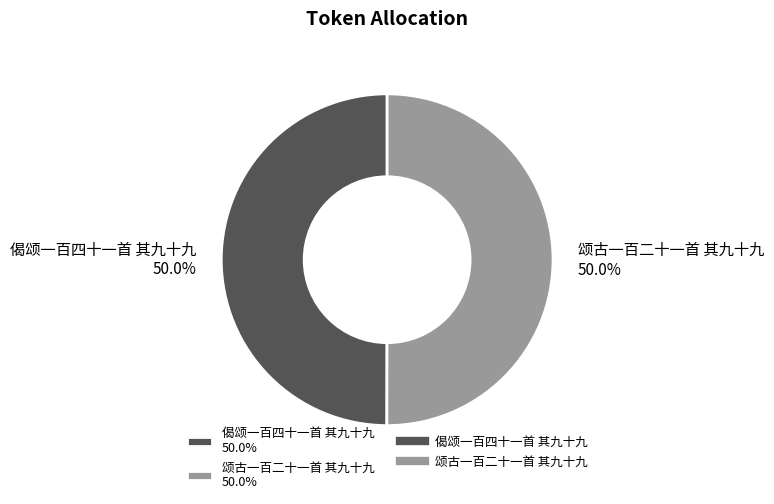

How many slices are in this pie chart?

2